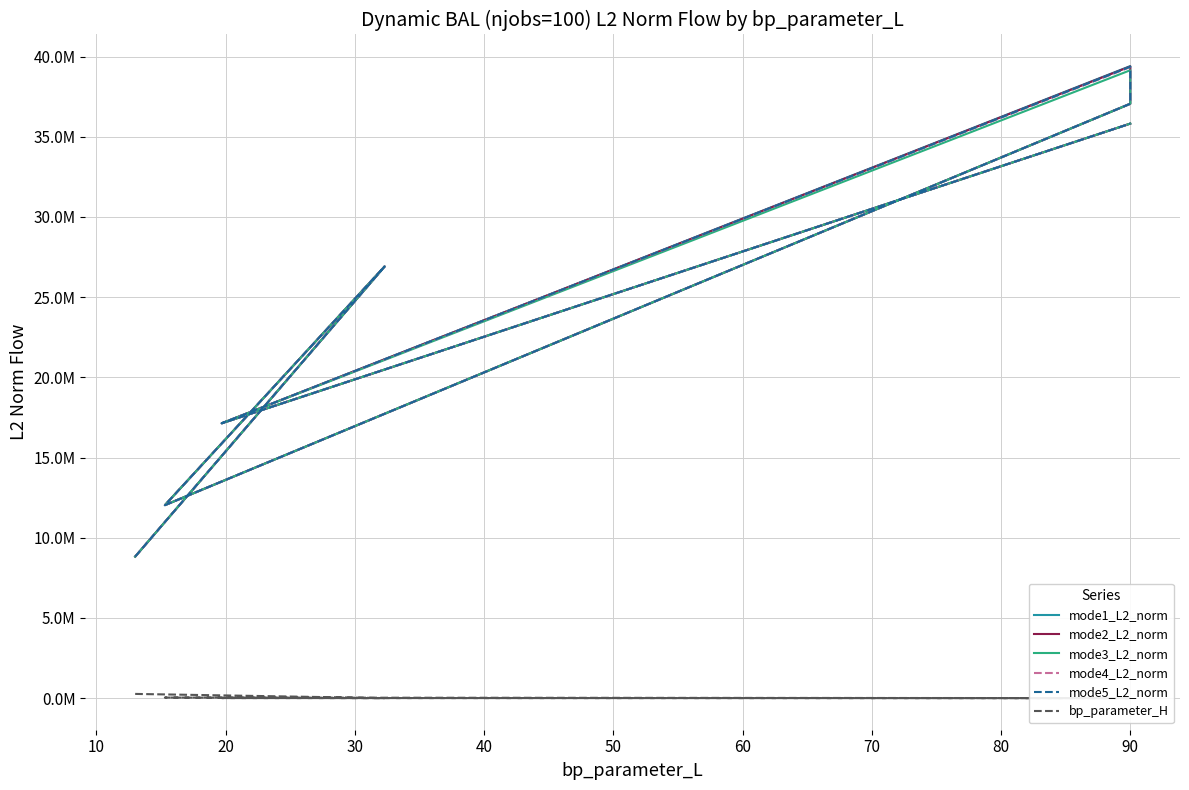

Reading left to right, transcribe all the data shown in this chart.

mode1_L2_norm: 8822785.2	26910962.8	12032159.4	37058320.7	39407974.8	17137178.5	35820619.9
mode2_L2_norm: 8822785.2	26910962.8	12032159.4	37058320.7	39388070.4	17137178.5	35820619.9
mode3_L2_norm: 8822785.2	26910962.8	12032159.4	37058320.7	39148660.6	17137178.5	35820619.9
mode4_L2_norm: 8822785.2	26910962.8	12032159.4	37058320.7	39346223.2	17137178.5	35820619.9
mode5_L2_norm: 8822785.2	26910962.8	12032159.4	37058320.7	39368323.5	17137178.5	35820619.9
bp_parameter_H: 262144.0	512.0	32768.0	27.0	18.0	4096.0	36.0